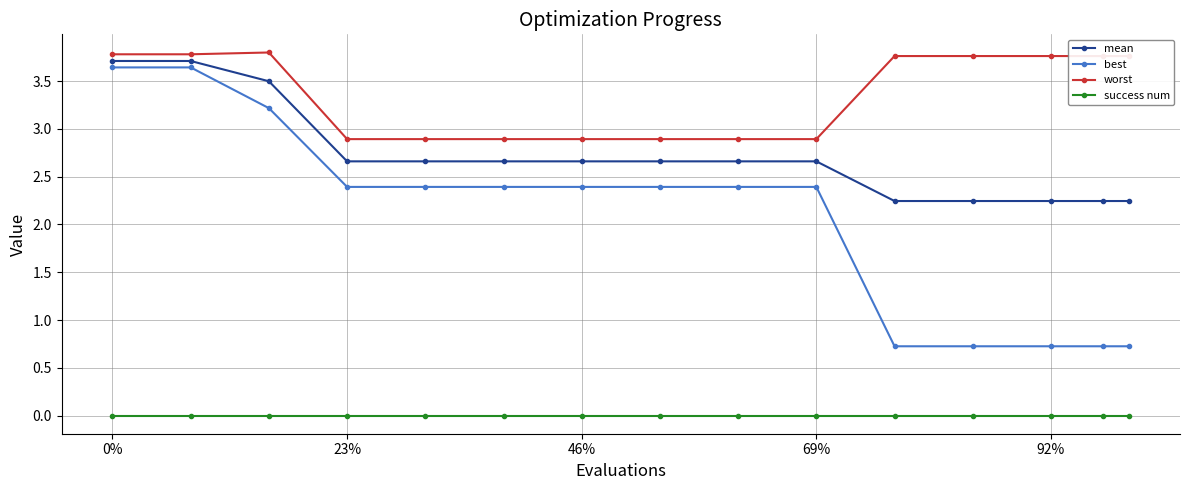

Which series has the largest range (max minus min)?

best